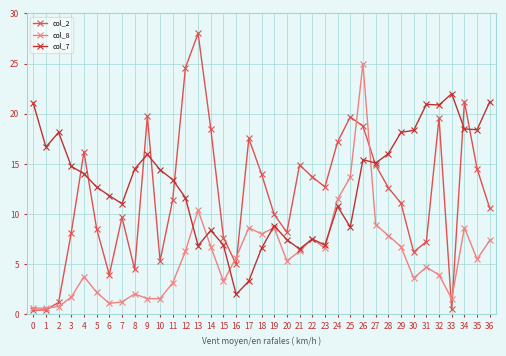

True or false: col_8 has a value of 33.3 at 26.

False